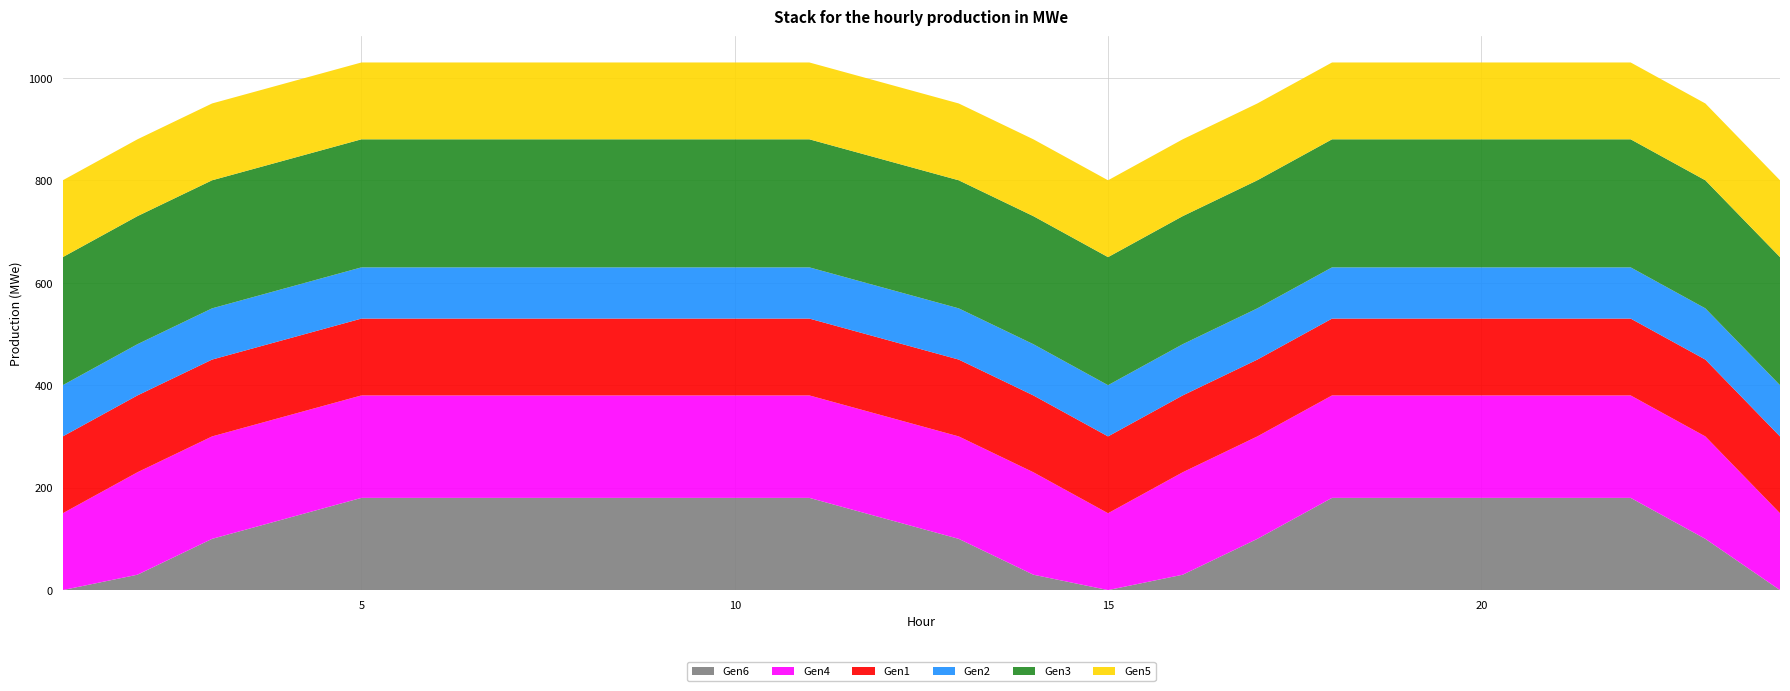

Reading left to right, what are all the values shown in this chart?

Gen6: 1=0	2=30	3=100	4=140	5=180	6=180	7=180	8=180	9=180	10=180	11=180	12=140	13=100	14=30	15=0	16=30	17=100	18=180	19=180	20=180	21=180	22=180	23=100	24=0
Gen4: 1=150	2=200	3=200	4=200	5=200	6=200	7=200	8=200	9=200	10=200	11=200	12=200	13=200	14=200	15=150	16=200	17=200	18=200	19=200	20=200	21=200	22=200	23=200	24=150
Gen1: 1=150	2=150	3=150	4=150	5=150	6=150	7=150	8=150	9=150	10=150	11=150	12=150	13=150	14=150	15=150	16=150	17=150	18=150	19=150	20=150	21=150	22=150	23=150	24=150
Gen2: 1=100	2=100	3=100	4=100	5=100	6=100	7=100	8=100	9=100	10=100	11=100	12=100	13=100	14=100	15=100	16=100	17=100	18=100	19=100	20=100	21=100	22=100	23=100	24=100
Gen3: 1=250	2=250	3=250	4=250	5=250	6=250	7=250	8=250	9=250	10=250	11=250	12=250	13=250	14=250	15=250	16=250	17=250	18=250	19=250	20=250	21=250	22=250	23=250	24=250
Gen5: 1=150	2=150	3=150	4=150	5=150	6=150	7=150	8=150	9=150	10=150	11=150	12=150	13=150	14=150	15=150	16=150	17=150	18=150	19=150	20=150	21=150	22=150	23=150	24=150